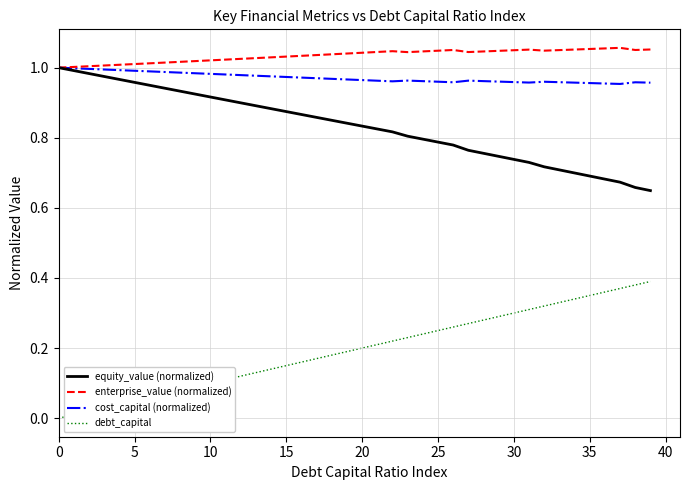

True or false: debt_capital and enterprise_value (normalized) cross at least once.

False